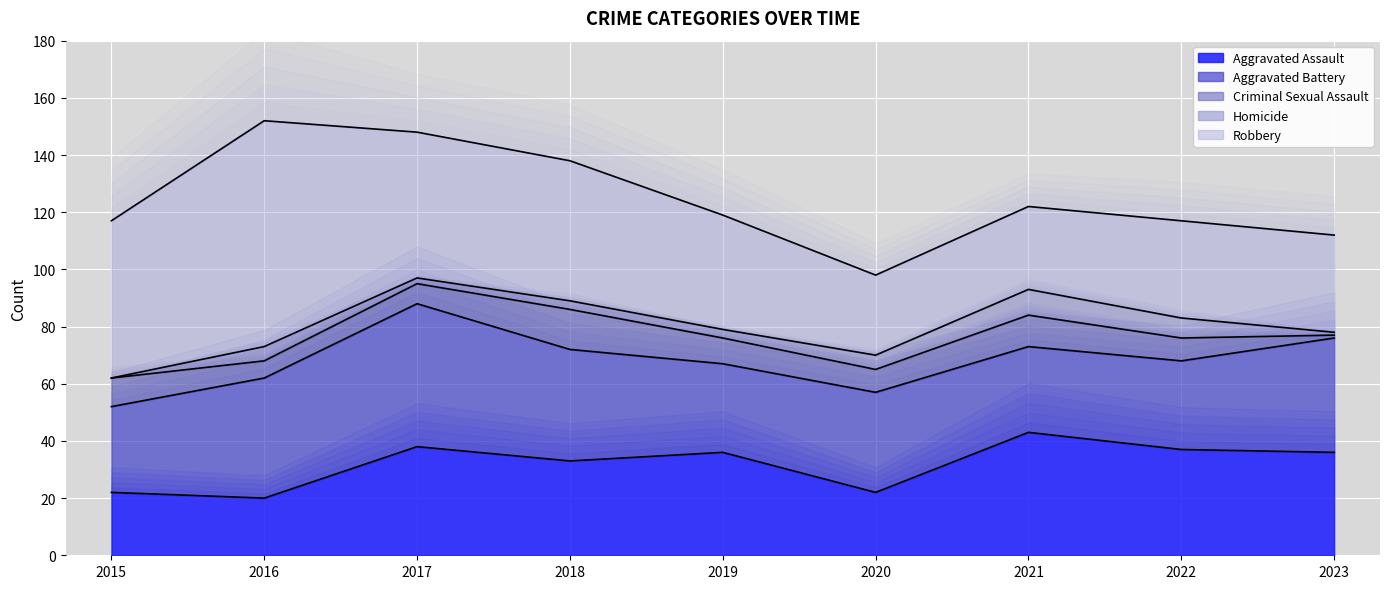

Which series has the largest range (max minus min)?

Robbery